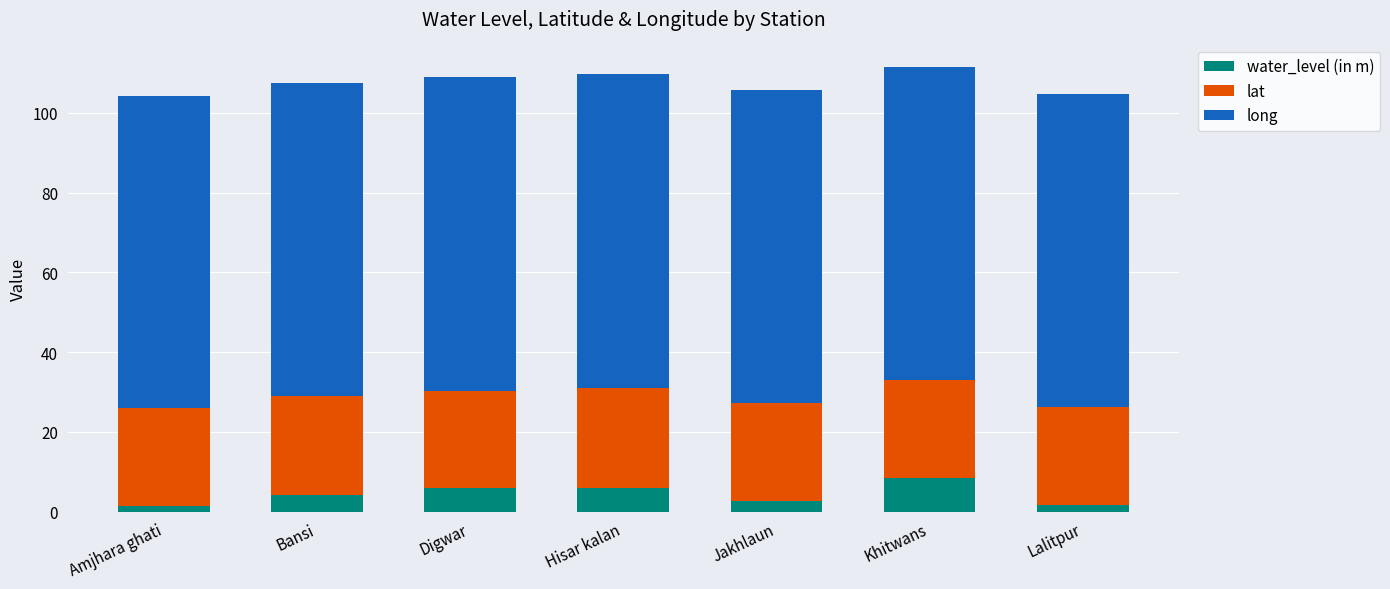

What is the maximum value for water_level (in m)?

8.4